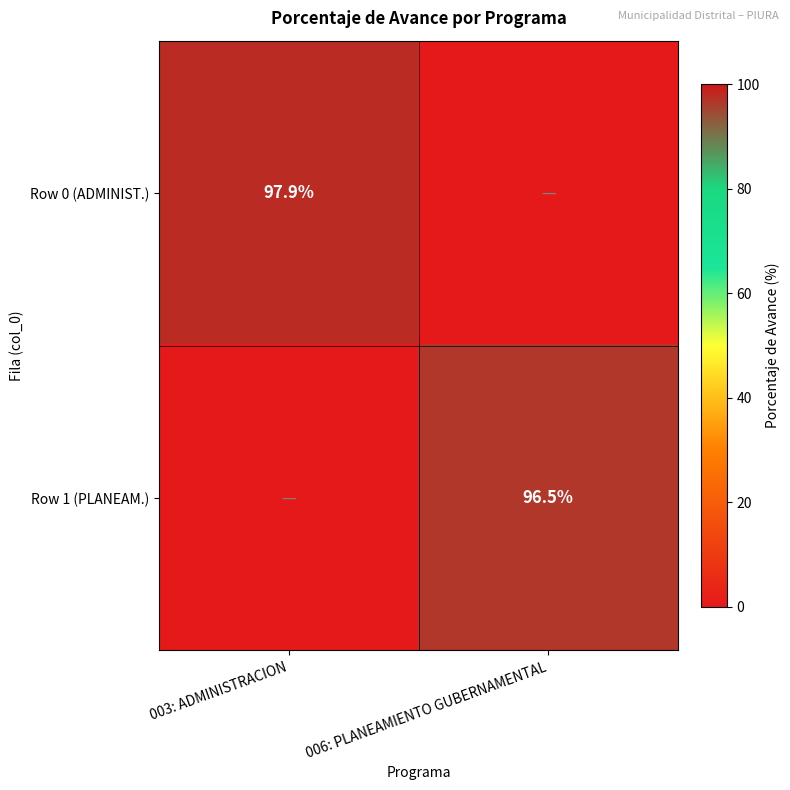

The value of Row 0 (ADMINIST.) at 003: ADMINISTRACION is 39.0. True or false?

False